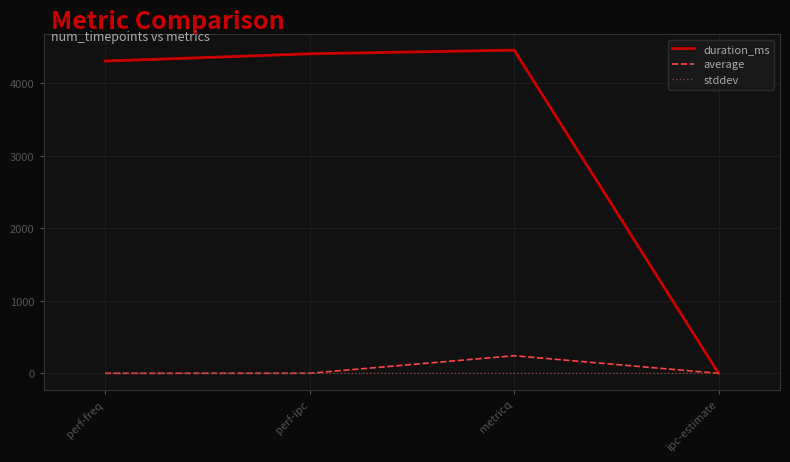

The duration_ms series shows 4302.0 at perf-freq. True or false?

True